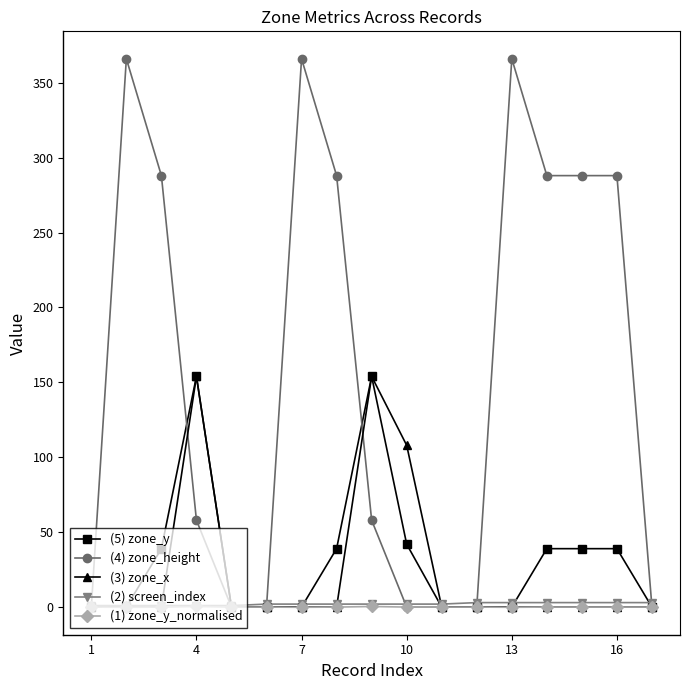

Which series has the largest range (max minus min)?

(4) zone_height